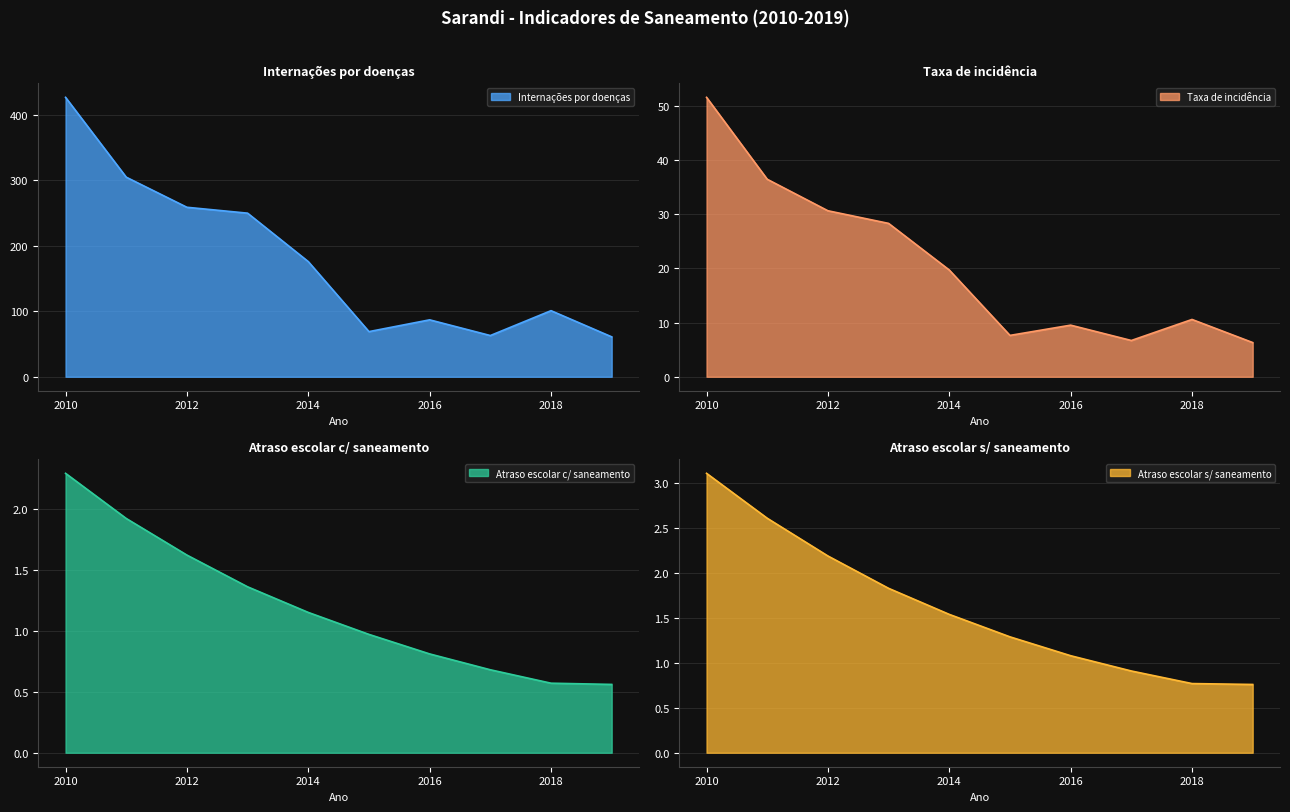

True or false: Internacoes and Atraso_com_saneamento cross at least once.

False